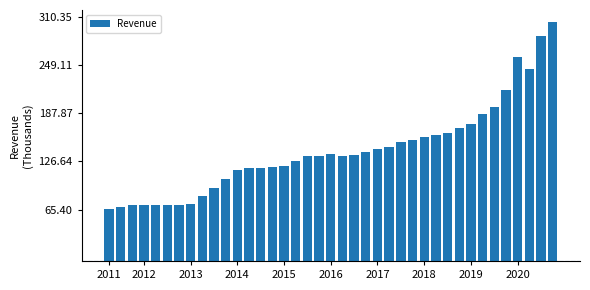

Reading right to left, transcribe all the data shown in this chart.

304267	286702	243931	260273	218230	196099	186728	173931	168938	163125	160609	158291	154069	151056	144534	142405	139234	134882	133882	136556	133734	133066	127663	121343	120048	118211	118914	115707	104588	92910	82807	72250	71828	71686	71109	71320	70866	68894	66732